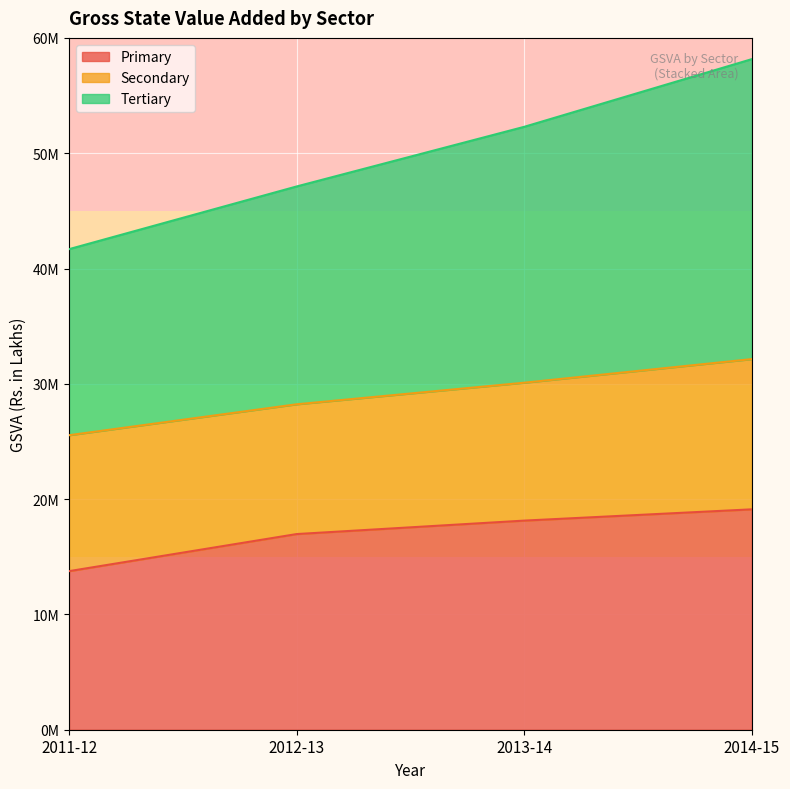

Does the chart display data point markers on the line(s)?

No